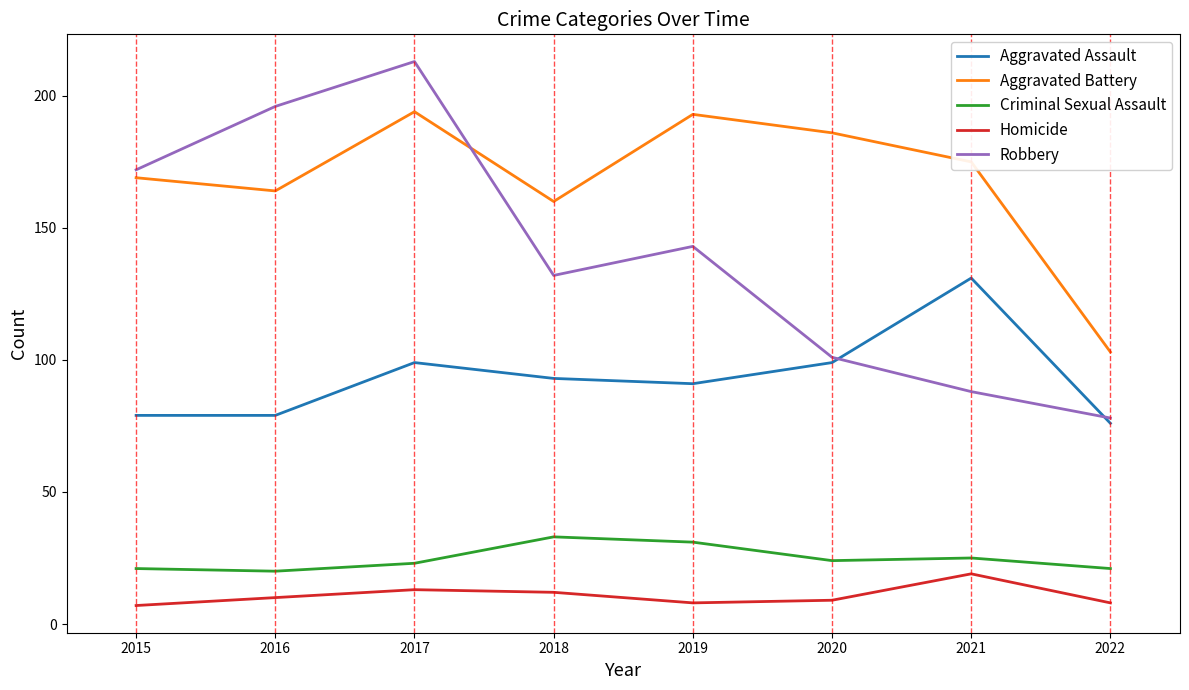

Which series changed the most between 2017 and 2022?

Robbery